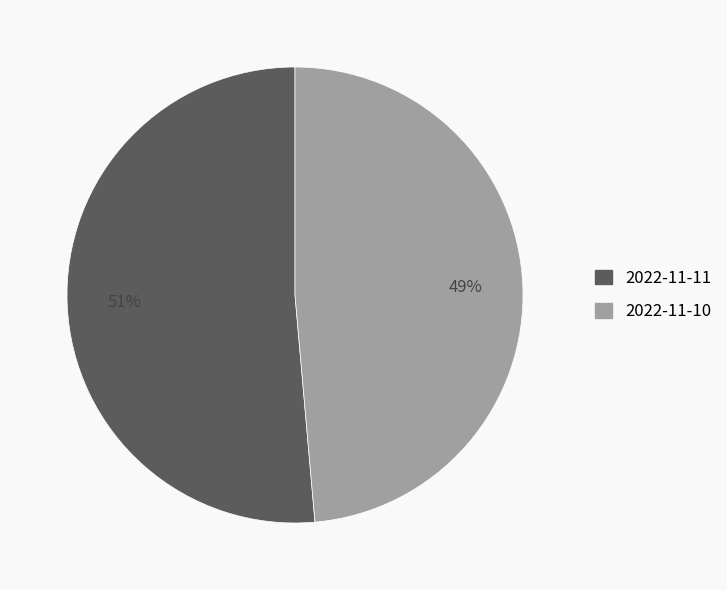

Combined, do 2022-11-10 and 2022-11-11 account for over 50%?

Yes